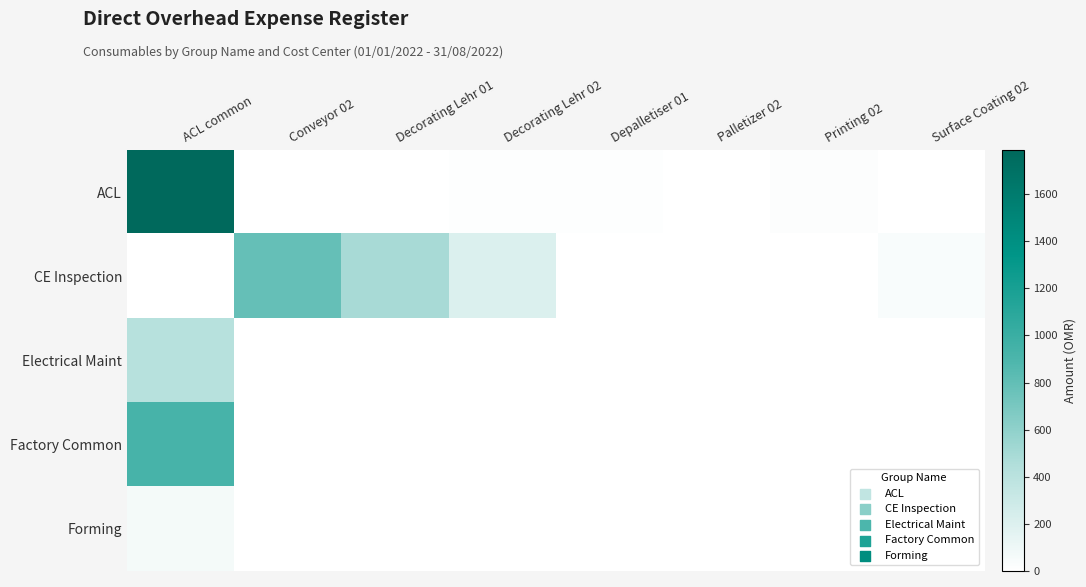

What is the spread (max minus min) of values at Printing 02?

20.6